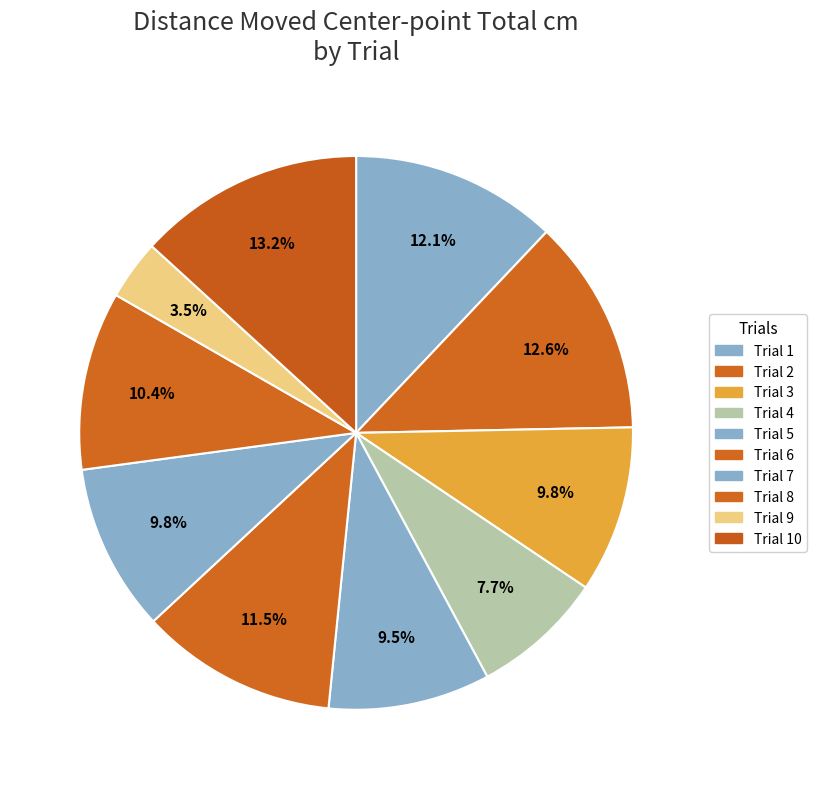

Count the number of slices in the pie.

10